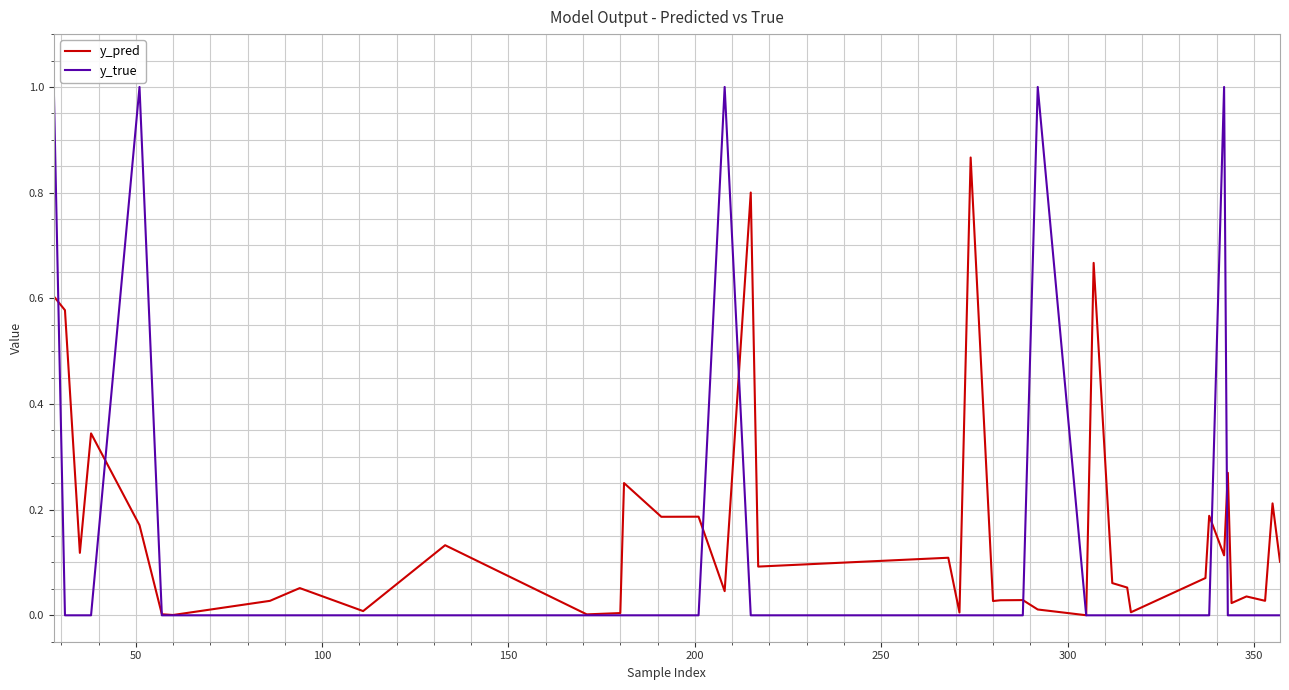

Rank the series by their maximum value, from highest to lowest.

y_true, y_pred